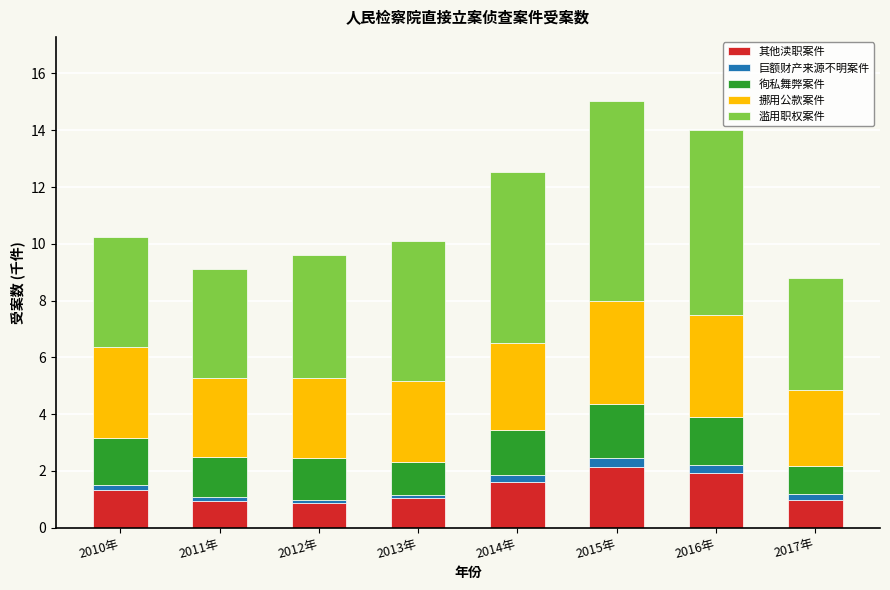

What is the maximum value for 其他渎职案件?

2.1